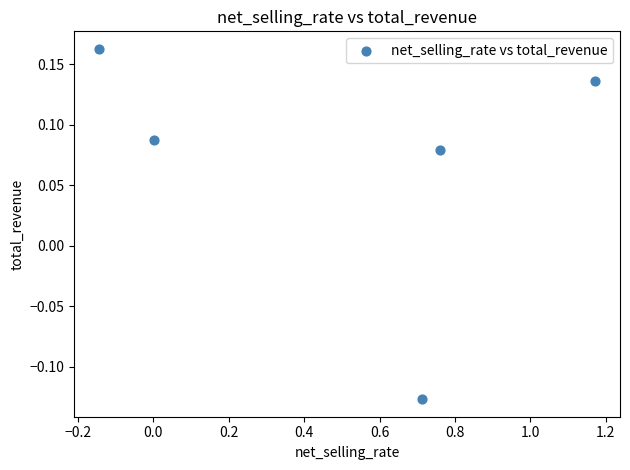

What is the range of X values (max minus min)?

1.3